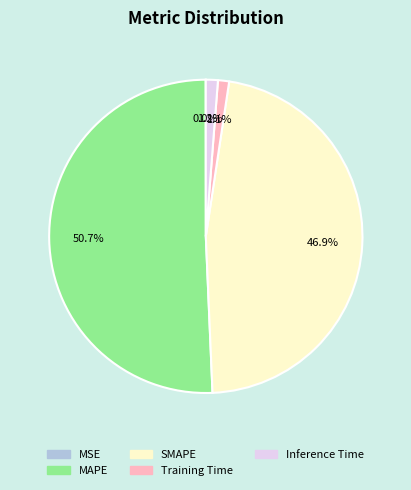

Which slice is the largest?

MAPE